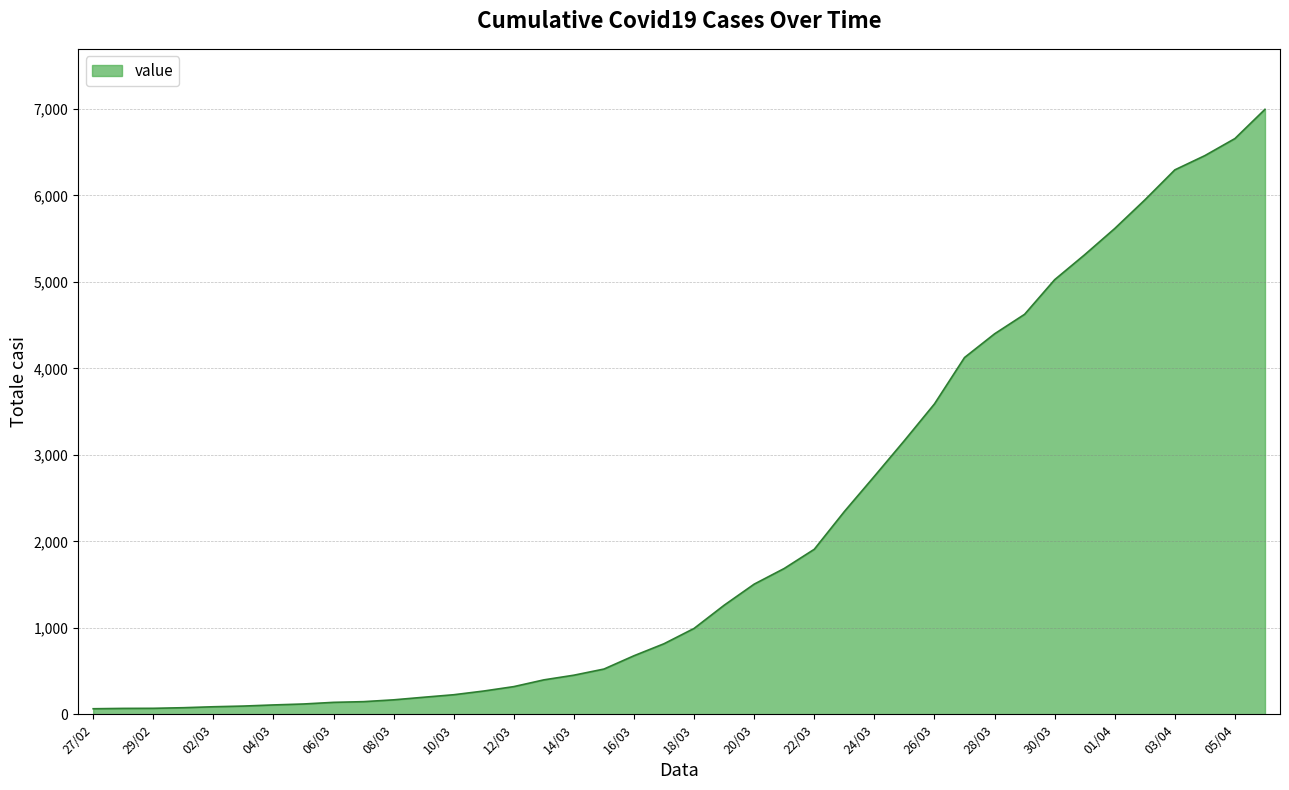

What is the maximum value shown in the chart?

6995